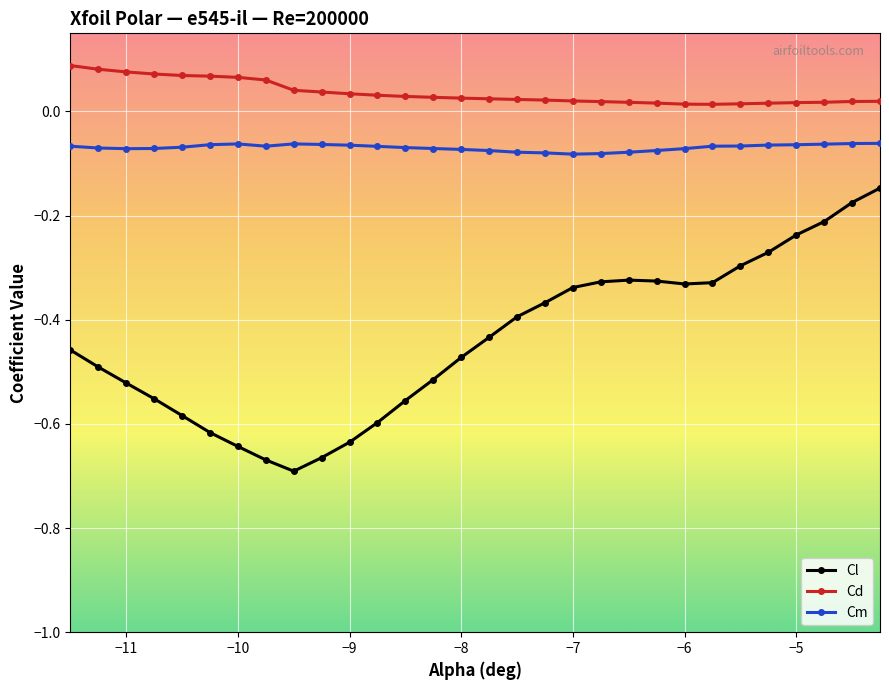

True or false: Cl and Cd intersect in this chart.

False